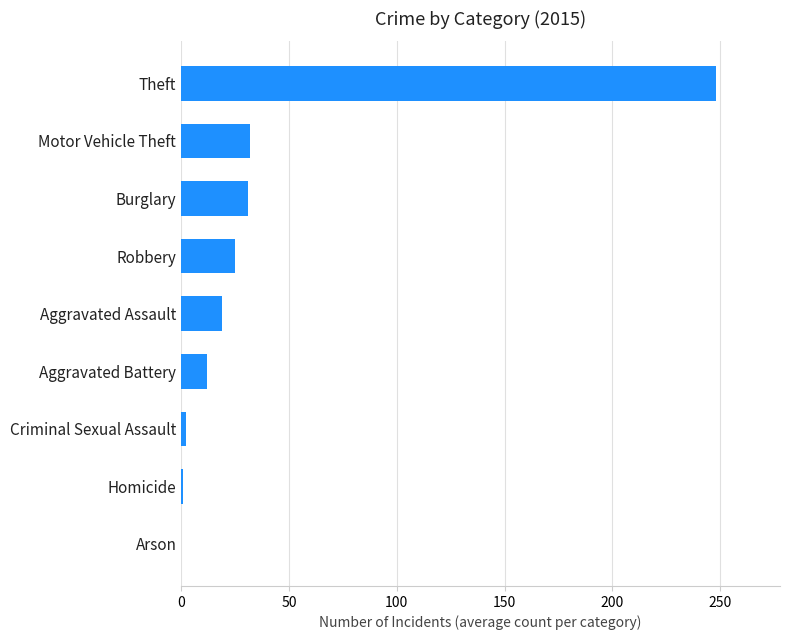

The value at Arson is 0. True or false?

True